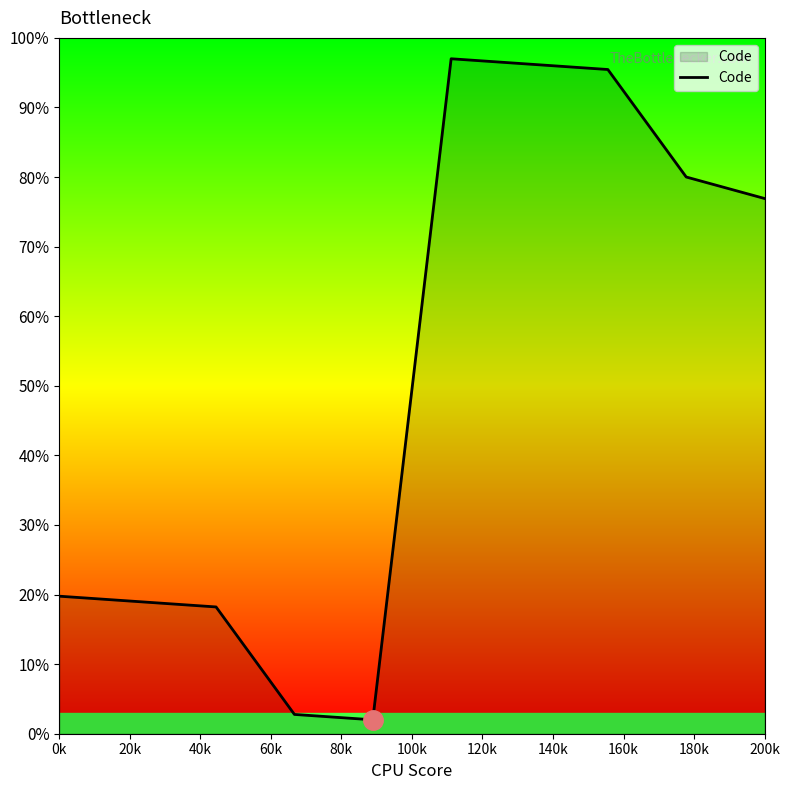

How many lines are shown in the chart?

1